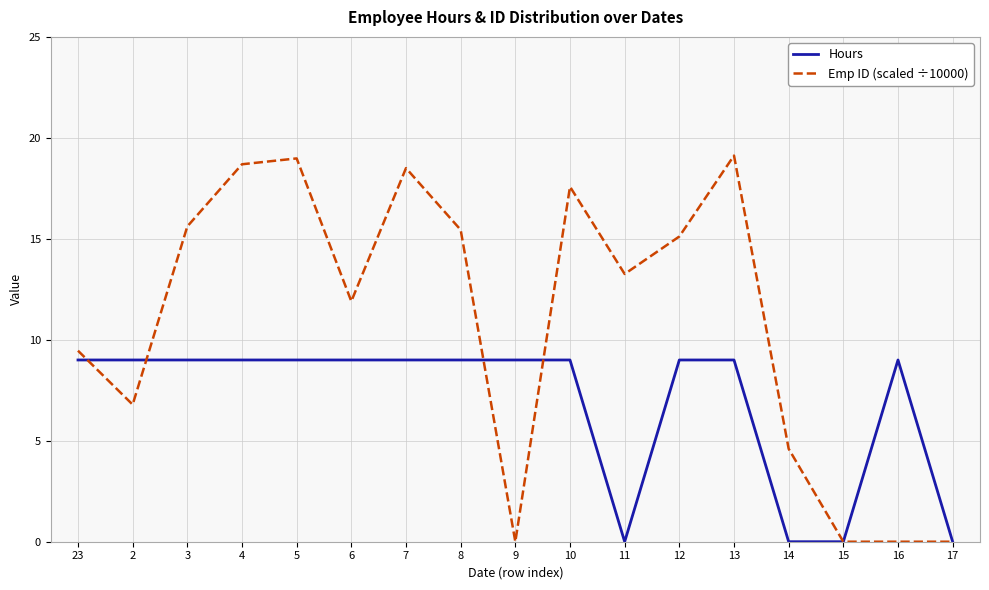

What is the average value of the Hours series?

6.9